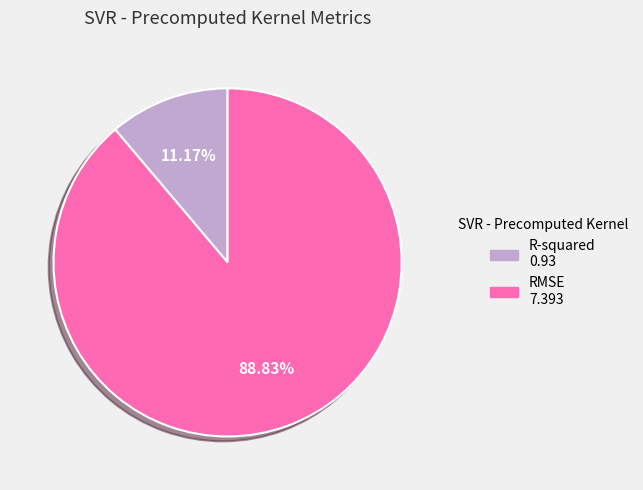

How many slices are in this pie chart?

2